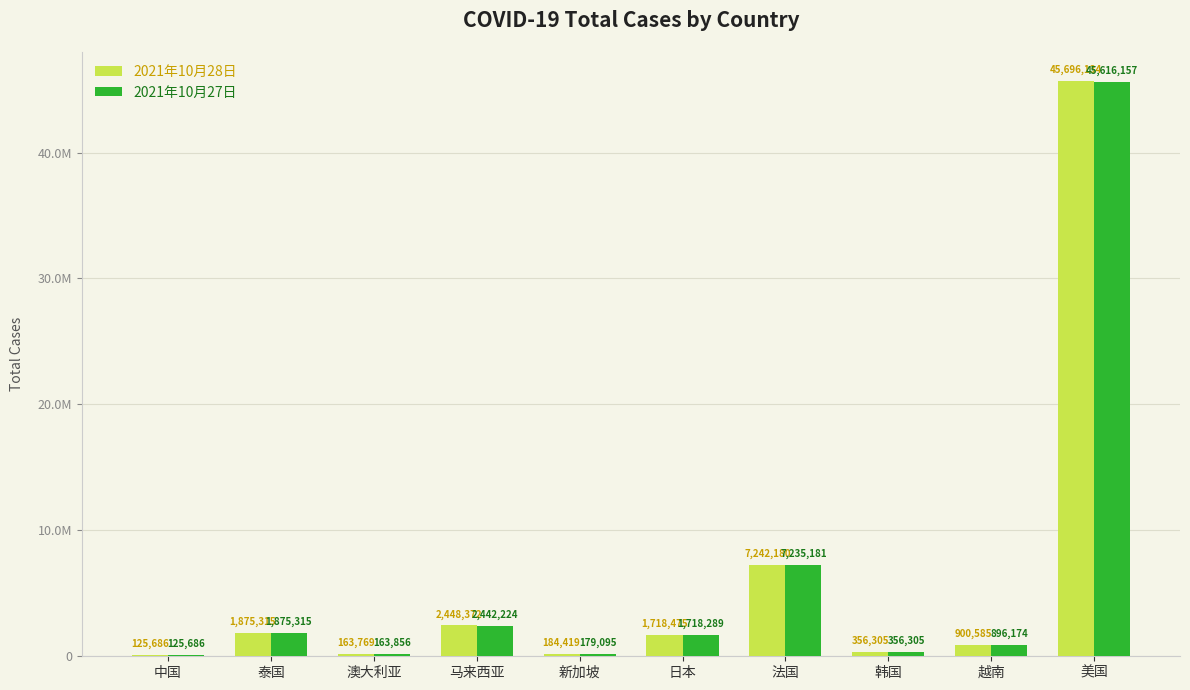

Which category has the highest value in the 2021年10月28日 series?

美国